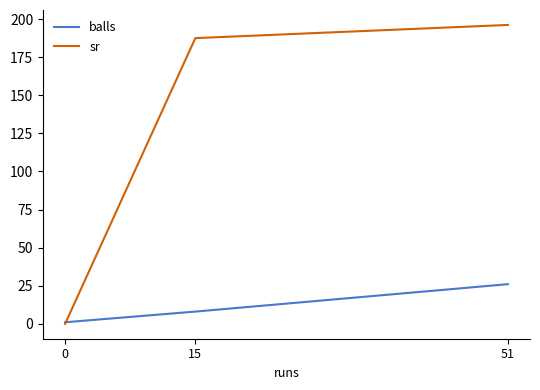

Rank the categories by balls value from lowest to highest.

0, 15, 51